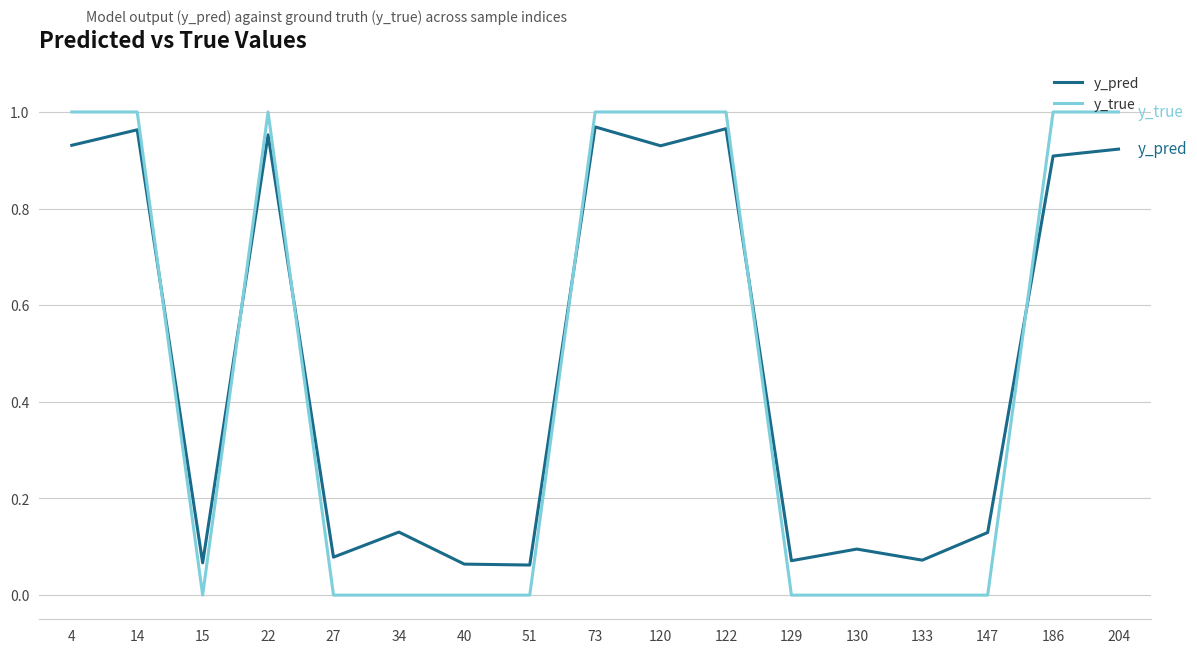

The value of y_true at 4 is 1.0. True or false?

True